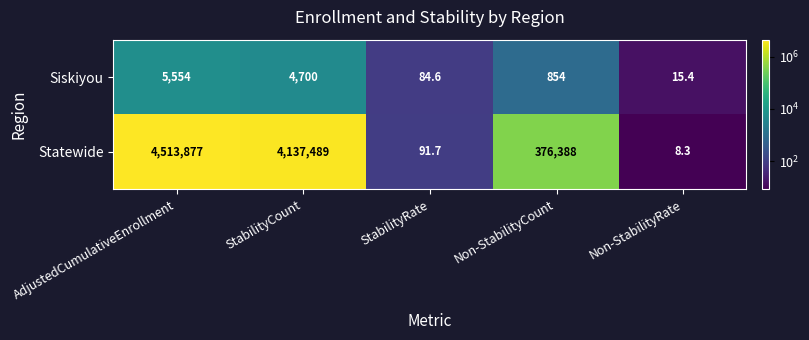

What is the difference between the Siskiyou values at AdjustedCumulativeEnrollment and Non-StabilityRate?

5538.6